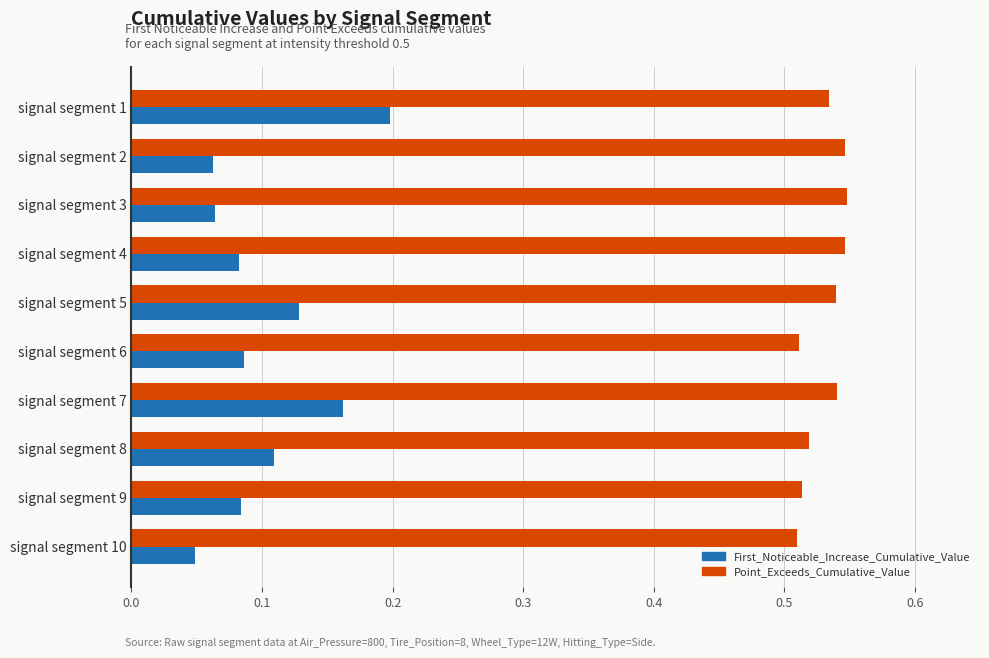

Which series has the largest range (max minus min)?

First_Noticeable_Increase_Cumulative_Value